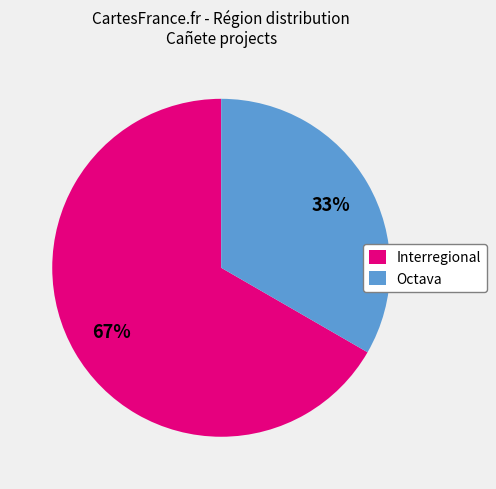

Is there any slice that represents more than half of the pie?

Yes